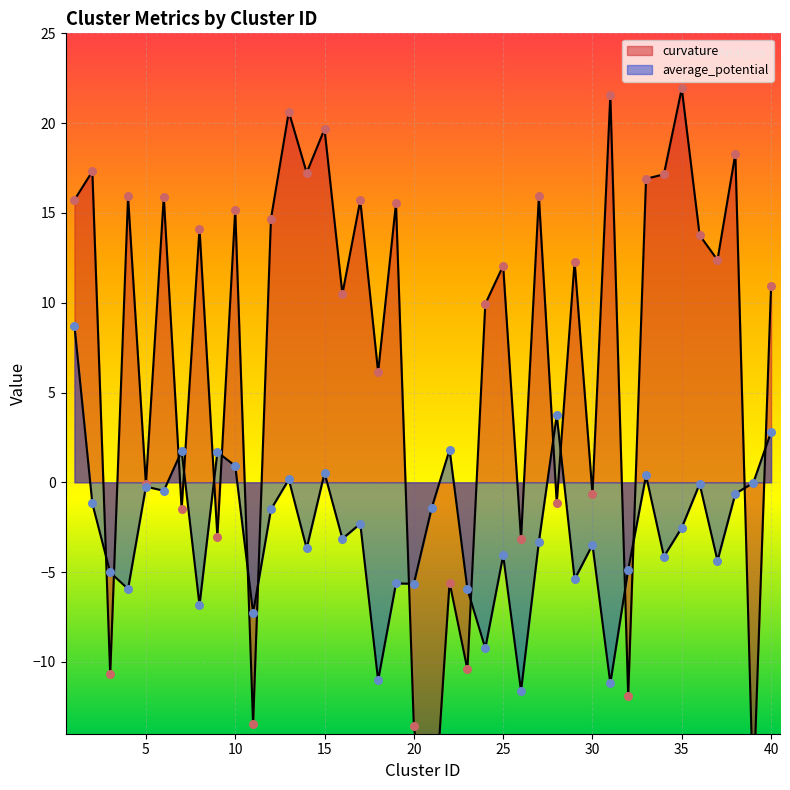

Which series has the largest total across all categories?

curvature